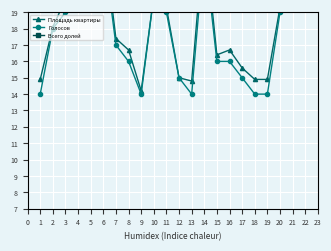

Reading right to left, extract all data points from this chart.

Площадь квартиры: 19.3	14.9	14.9	15.6	16.7	16.4	23.9	14.8	15.0	19.3	20.0	14.2	16.7	17.4	23.7	25.0	28.9	19.8	18.1	14.9
Голосов: 19.0	14.0	14.0	15.0	16.0	16.0	23.0	14.0	15.0	19.0	20.0	14.0	16.0	17.0	23.0	25.0	28.0	19.0	18.0	14.0
Всего долей: 1.0	1.0	1.0	1.0	1.0	1.0	1.0	1.0	1.0	1.0	1.0	1.0	1.0	1.0	1.0	1.0	1.0	1.0	1.0	1.0